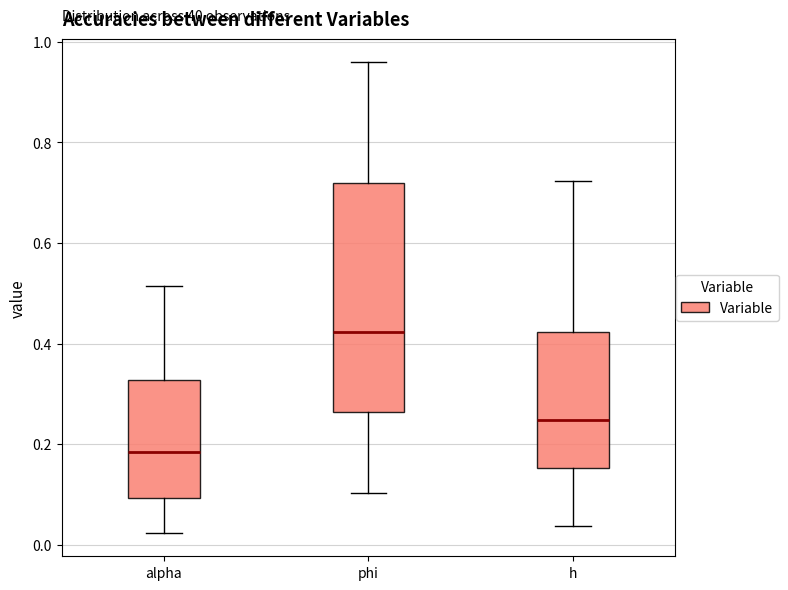

Reading left to right, read every box against the y-axis: the position of its median line, the range the box covers, and the ends of its whiskers. The values are not printed on the chart, so give them approximately, as read against the axis.

alpha: median 0.18, box 0.10 to 0.32, whiskers 0.02 to 0.52
phi: median 0.42, box 0.26 to 0.72, whiskers 0.10 to 0.96
h: median 0.24, box 0.16 to 0.42, whiskers 0.04 to 0.72